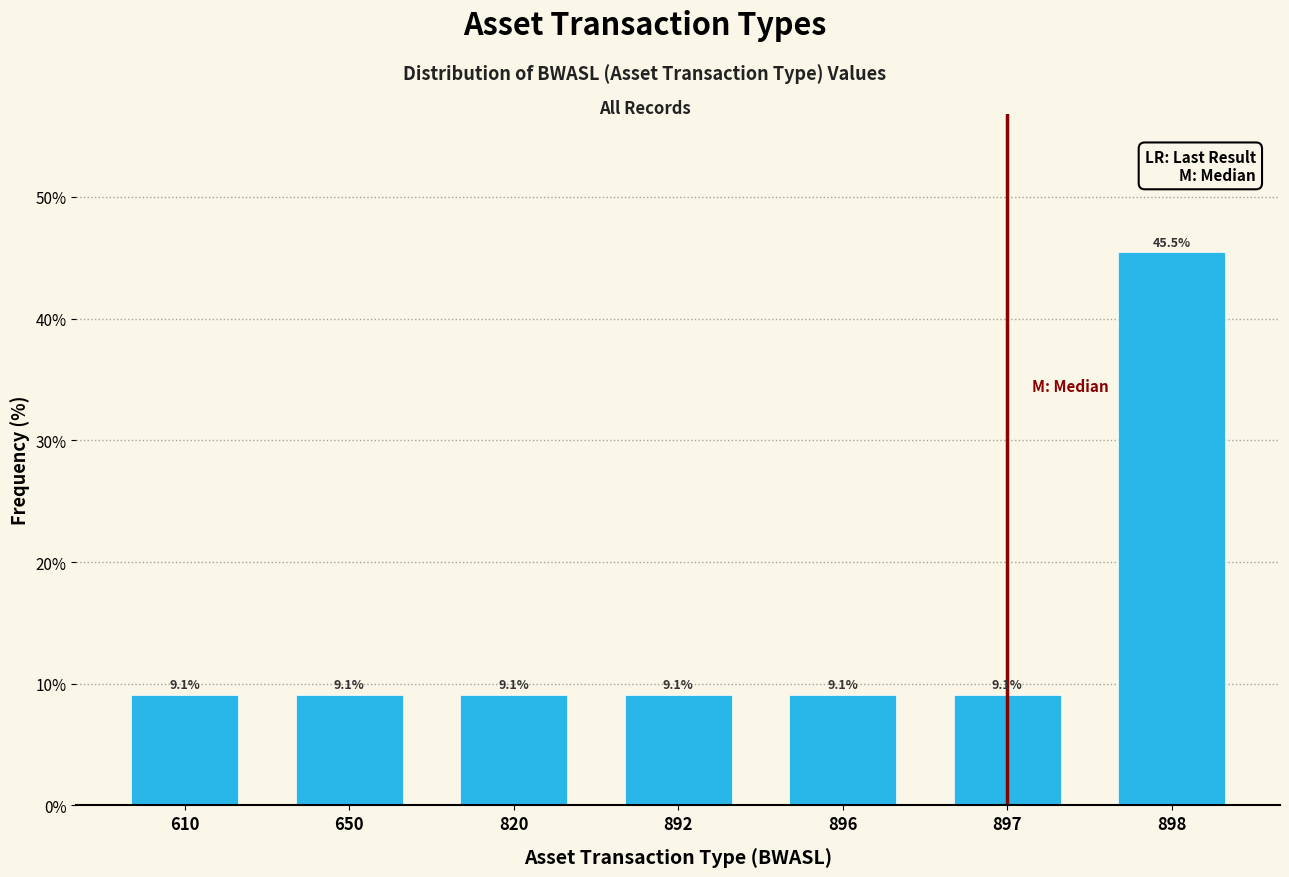

Reading left to right, transcribe all the data shown in this chart.

9.1	9.1	9.1	9.1	9.1	9.1	45.5